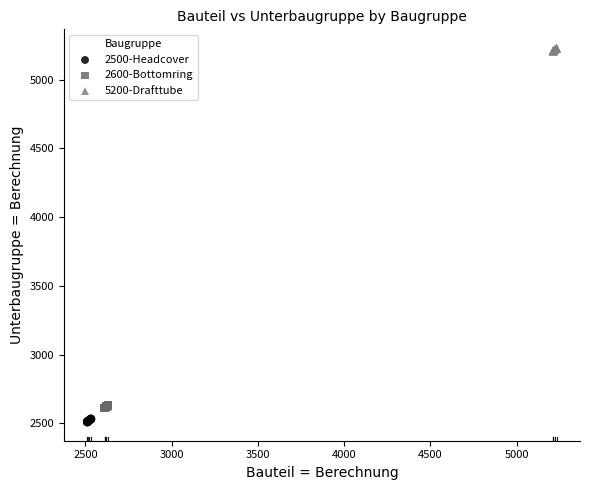

What are all the series names shown in the legend?

2500-Headcover, 2600-Bottomring, 5200-Drafttube